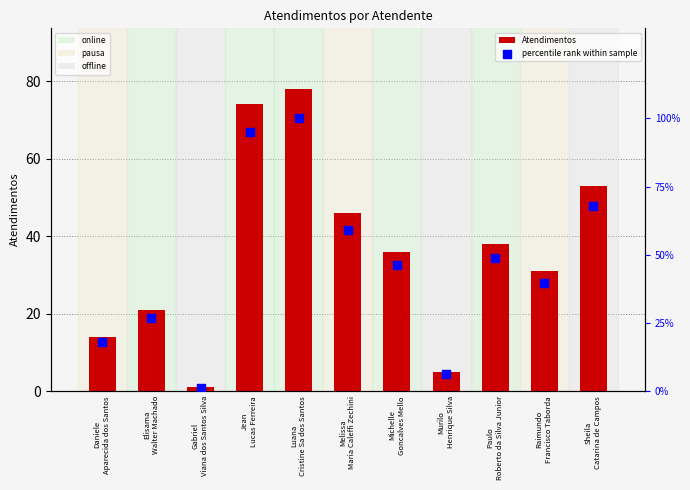

Which series contains the highest Y value?

percentile rank within sample